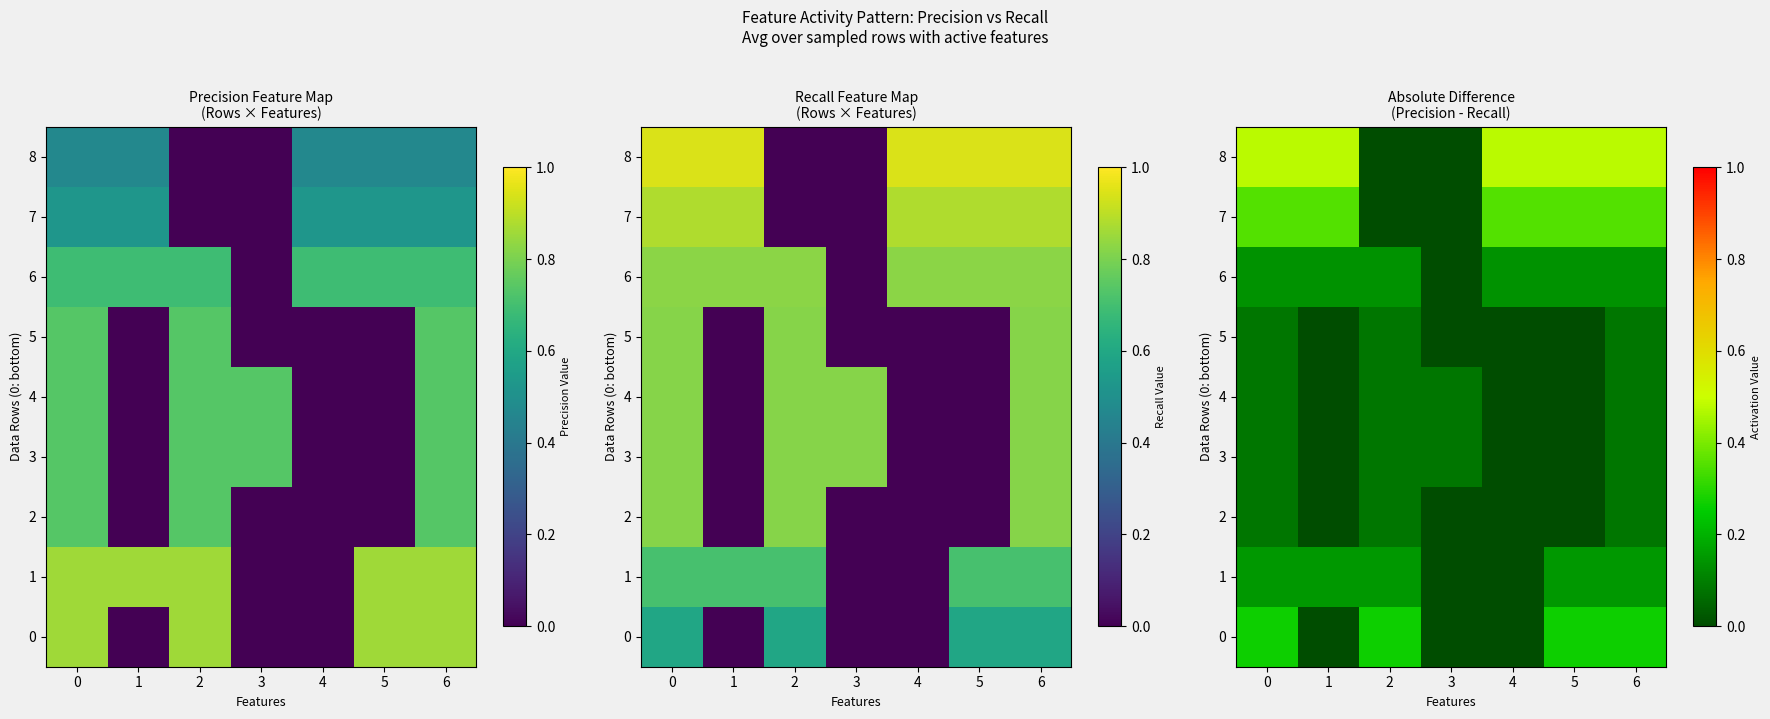

Where is 5 nearest to the value 0?

1